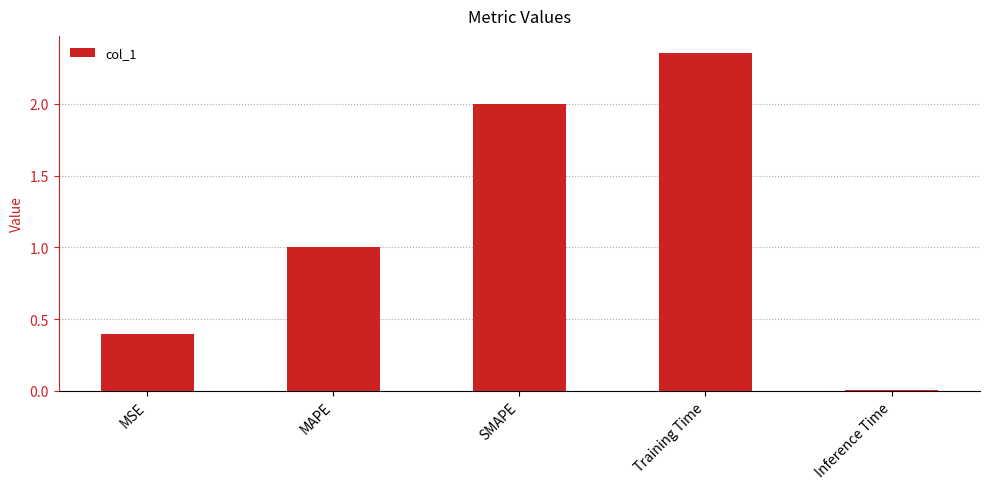

The chart shows a value of 0.6 at MSE. True or false?

False